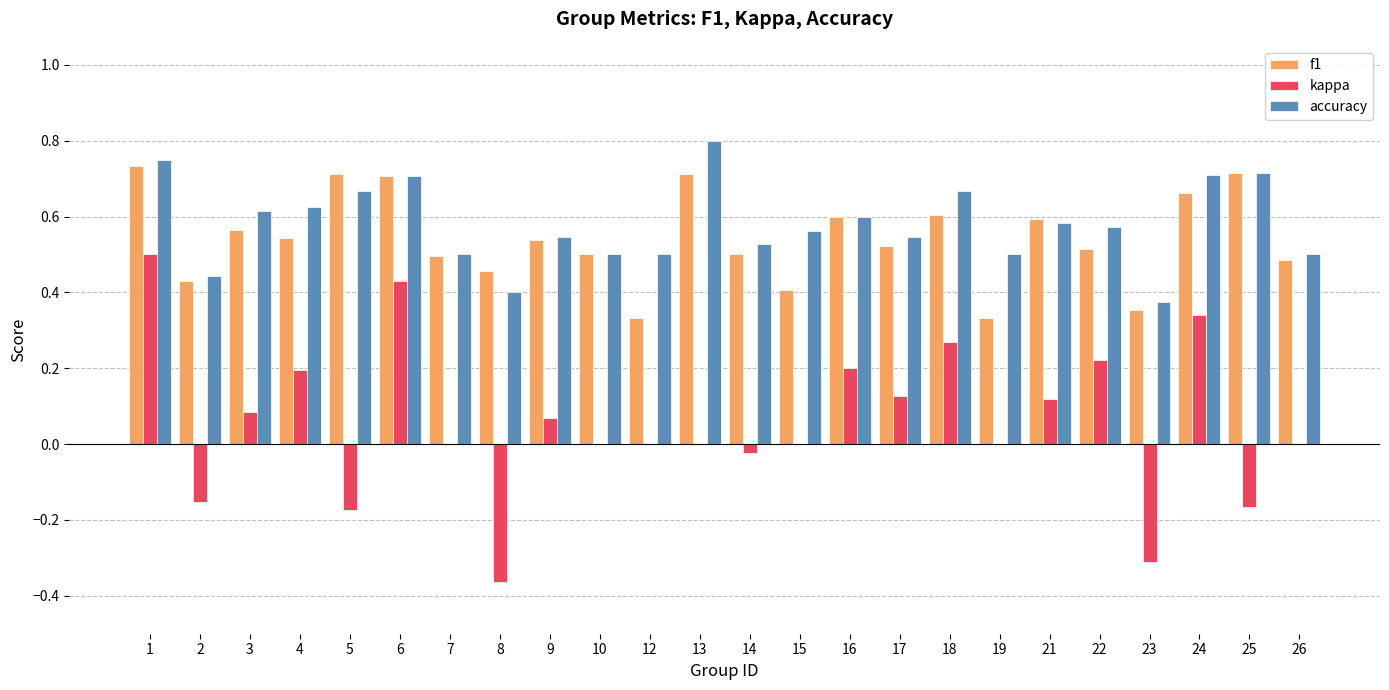

Between 13 and 18, which series saw the biggest shift?

kappa